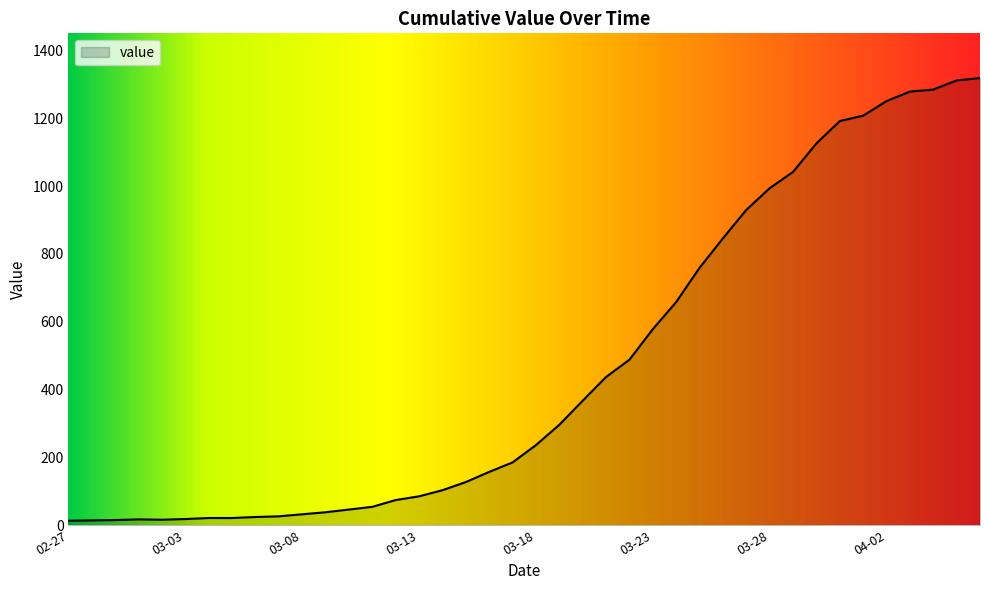

What is the difference between the maximum and minimum values?

1306